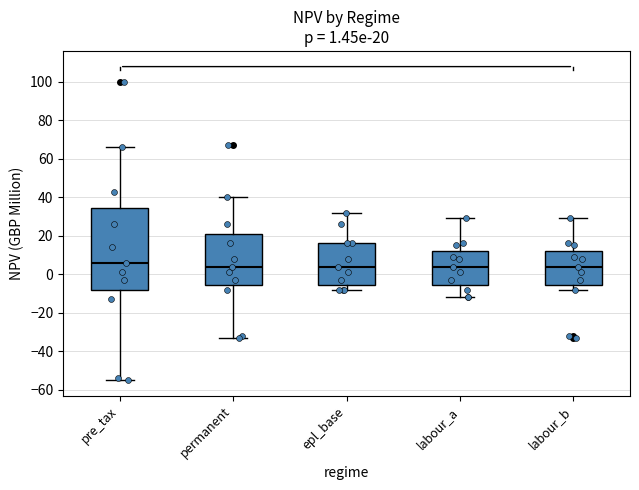

Which box's median line is the highest?

pre_tax